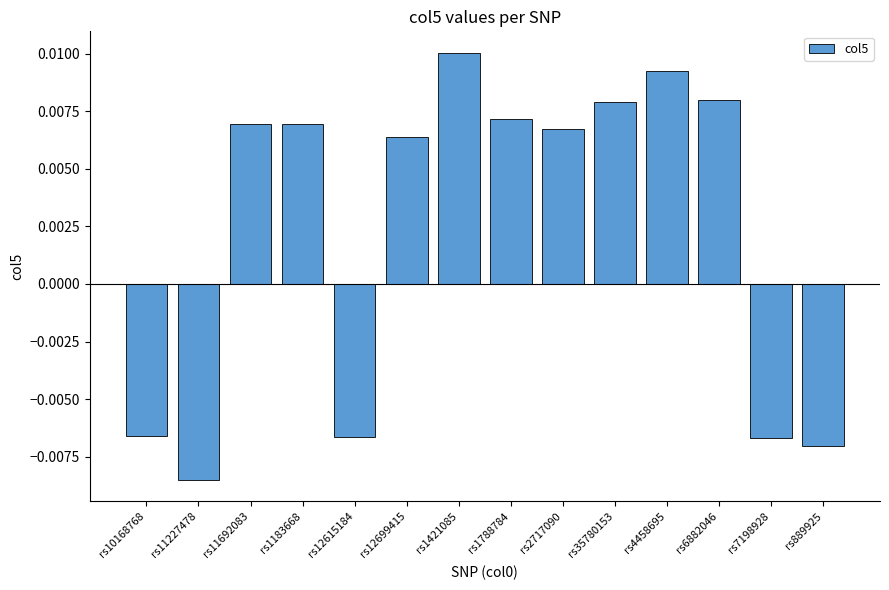

Which label corresponds to the largest value in the chart?

rs1421085